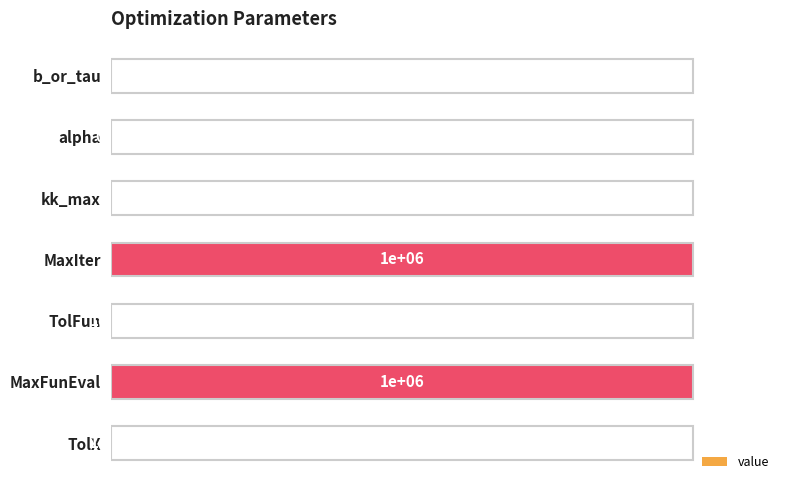

Which has a higher value, MaxFunEval or TolFun?

MaxFunEval